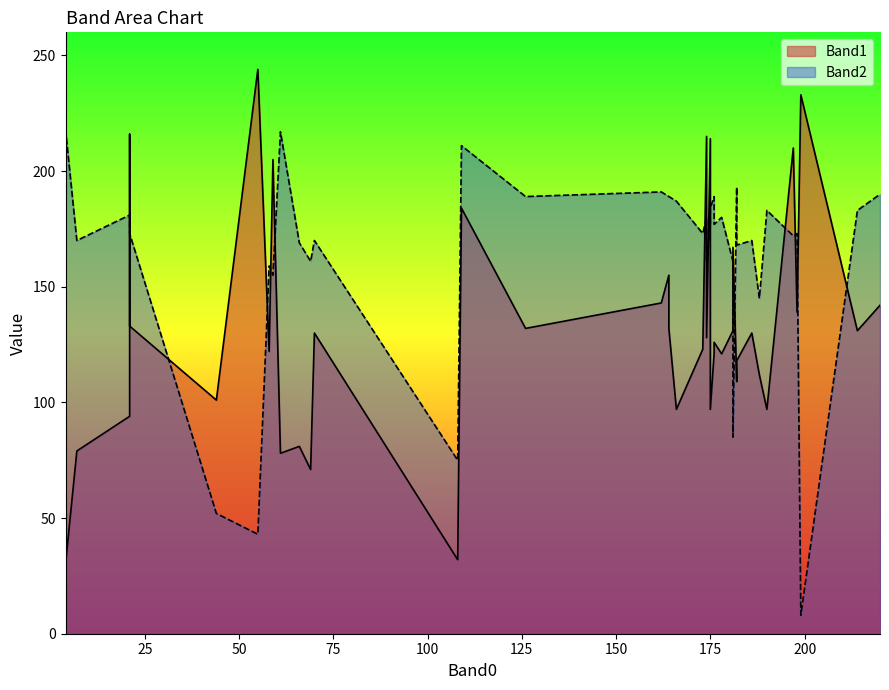

Rank the series by their average value, from lowest to highest.

Band1, Band2